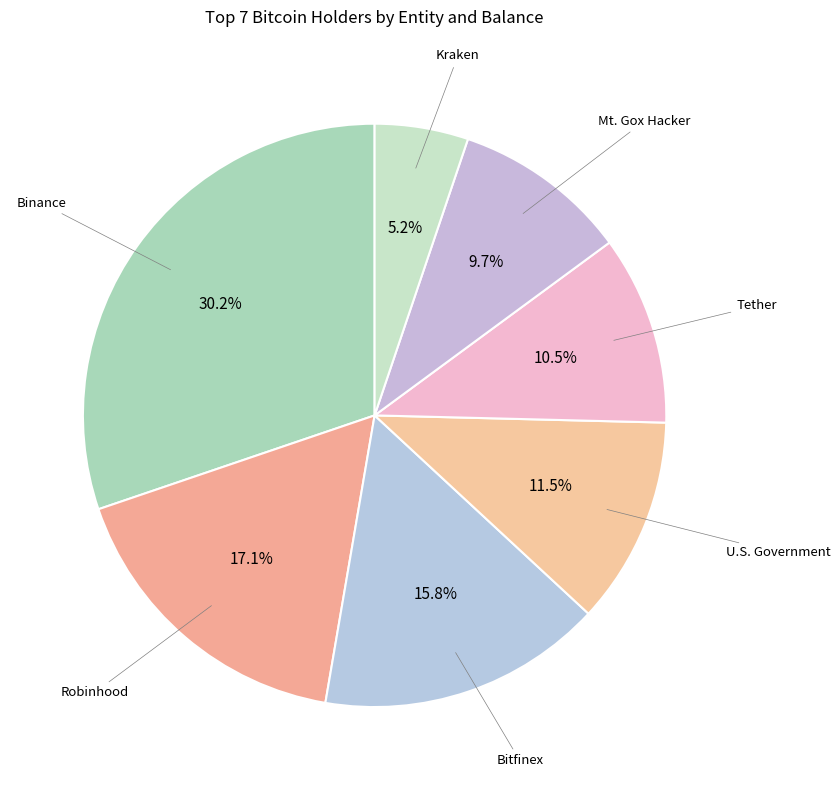

Do Kraken and Tether together represent more than half of the pie?

No